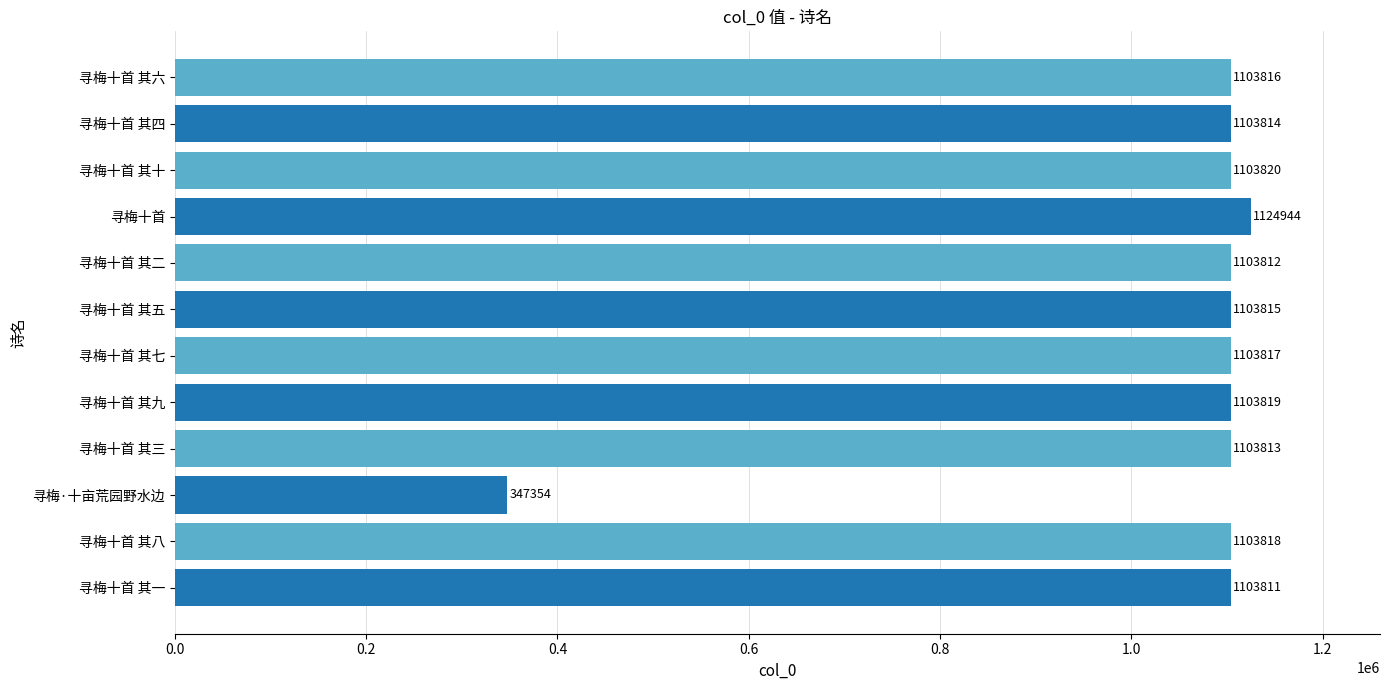

True or false: the data shows 467998 at 寻梅十首 其九.

False